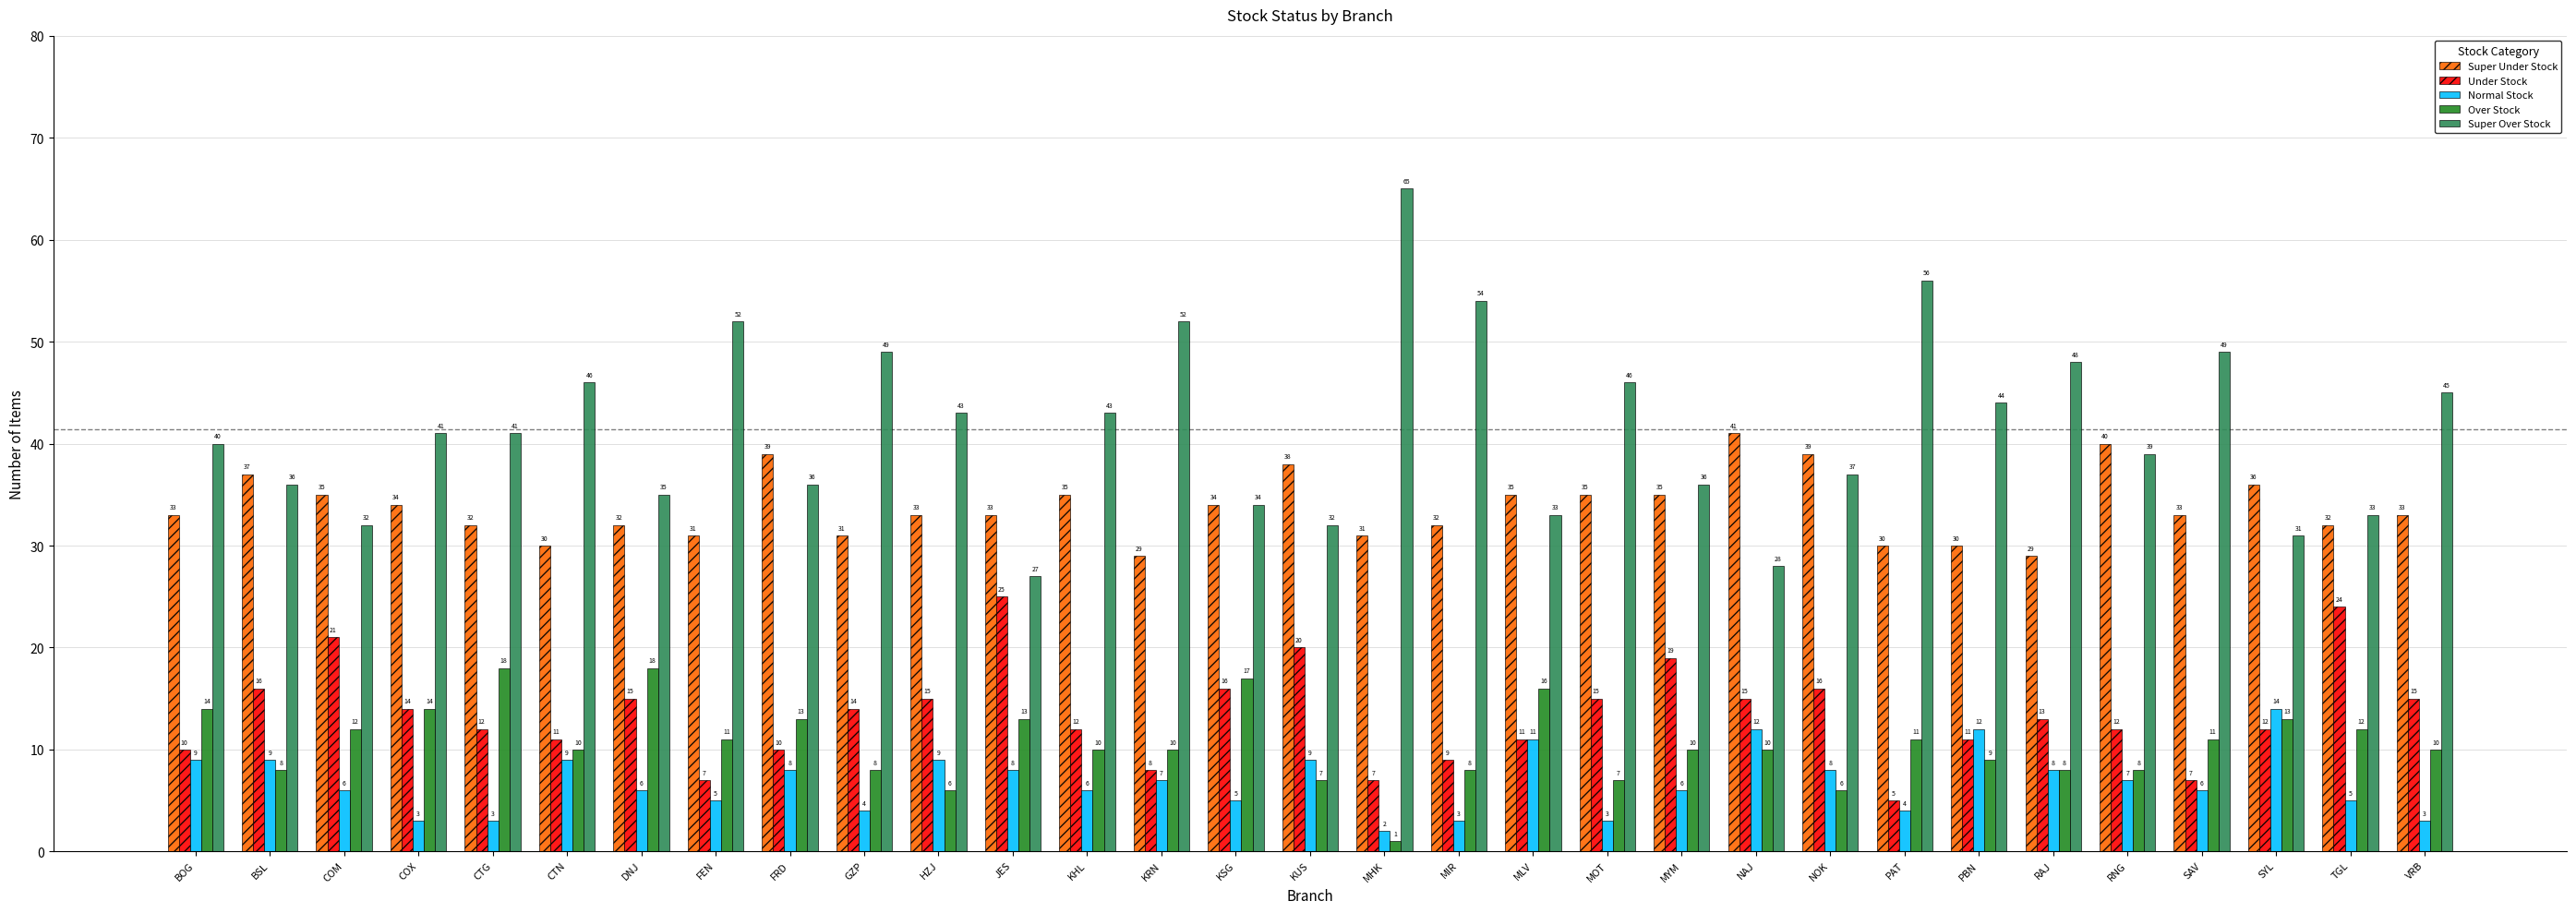

Reading left to right, transcribe all the data shown in this chart.

Super Under Stock: 33	37	35	34	32	30	32	31	39	31	33	33	35	29	34	38	31	32	35	35	35	41	39	30	30	29	40	33	36	32	33
Under Stock: 10	16	21	14	12	11	15	7	10	14	15	25	12	8	16	20	7	9	11	15	19	15	16	5	11	13	12	7	12	24	15
Normal Stock: 9	9	6	3	3	9	6	5	8	4	9	8	6	7	5	9	2	3	11	3	6	12	8	4	12	8	7	6	14	5	3
Over Stock: 14	8	12	14	18	10	18	11	13	8	6	13	10	10	17	7	1	8	16	7	10	10	6	11	9	8	8	11	13	12	10
Super Over Stock: 40	36	32	41	41	46	35	52	36	49	43	27	43	52	34	32	65	54	33	46	36	28	37	56	44	48	39	49	31	33	45